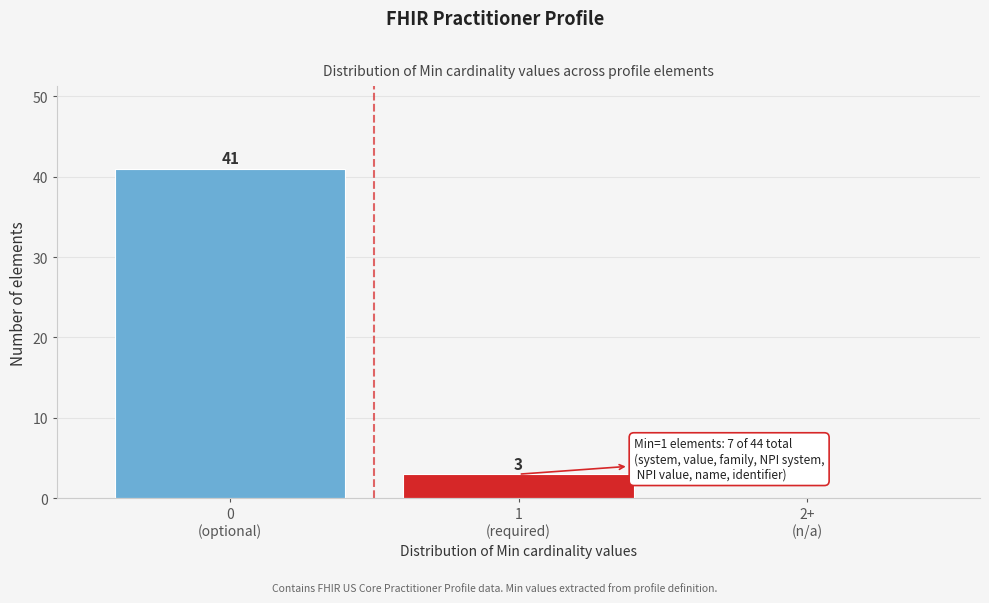

What is the greatest value displayed?

41